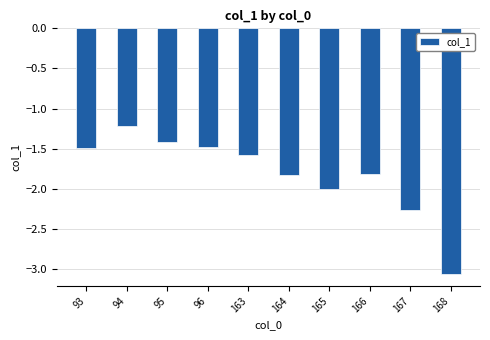

What value does the data have at 94?

-1.2